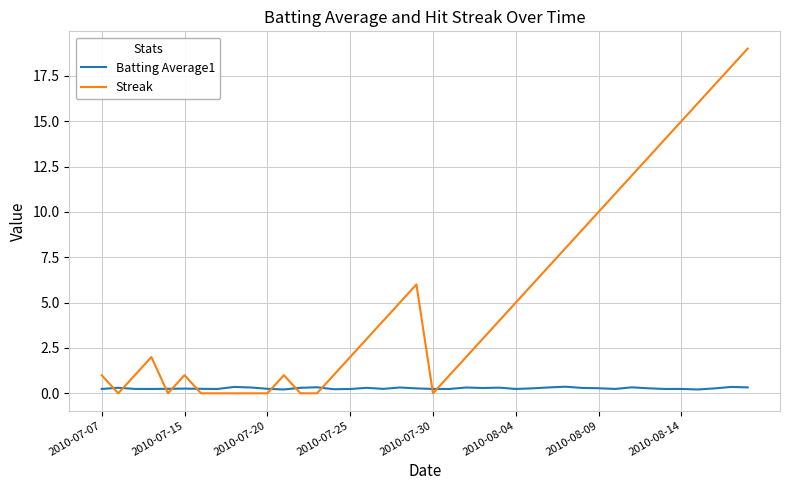

Which series has the largest range (max minus min)?

Streak